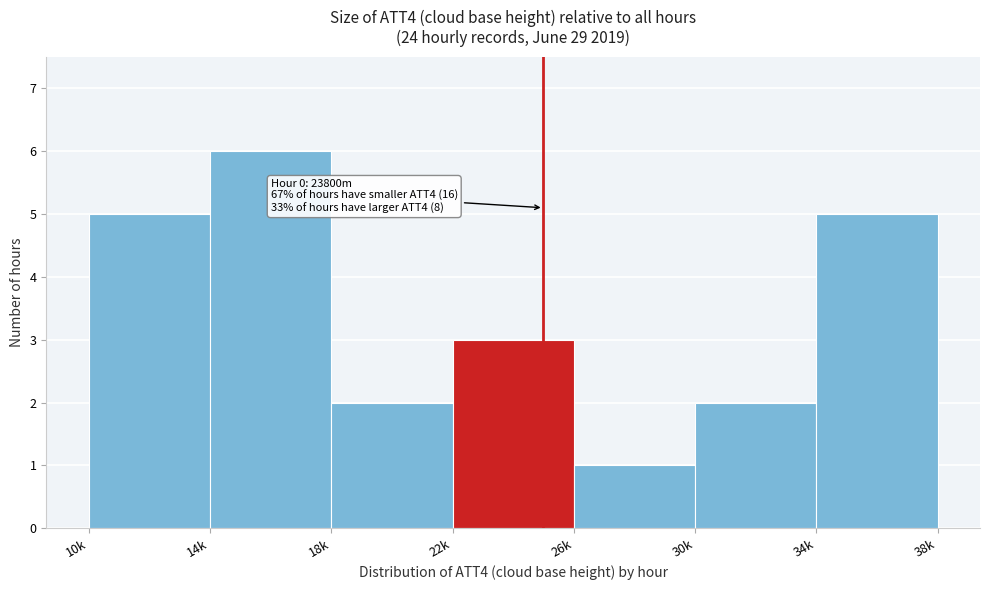

Reading left to right, transcribe all the data shown in this chart.

5	6	2	3	1	2	5